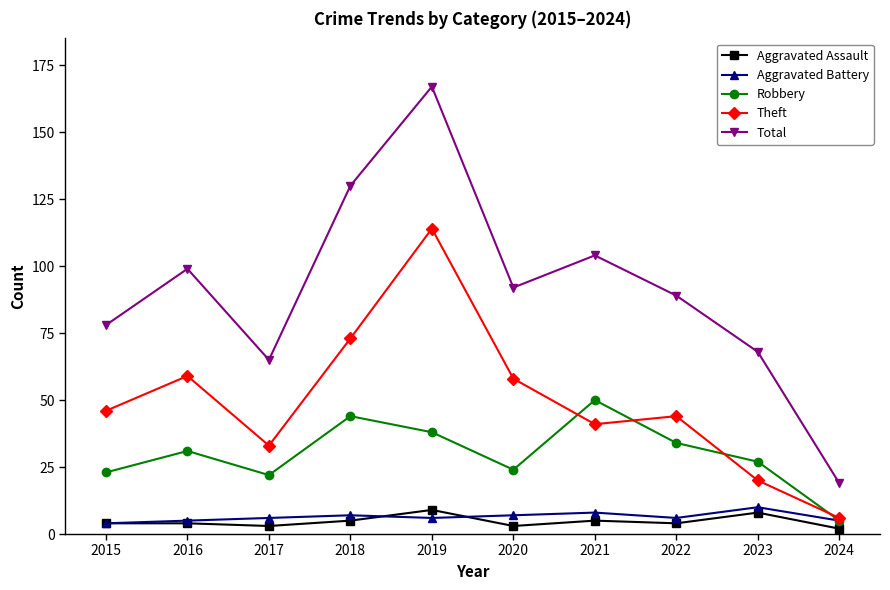

What is the average value of the Theft series?

49